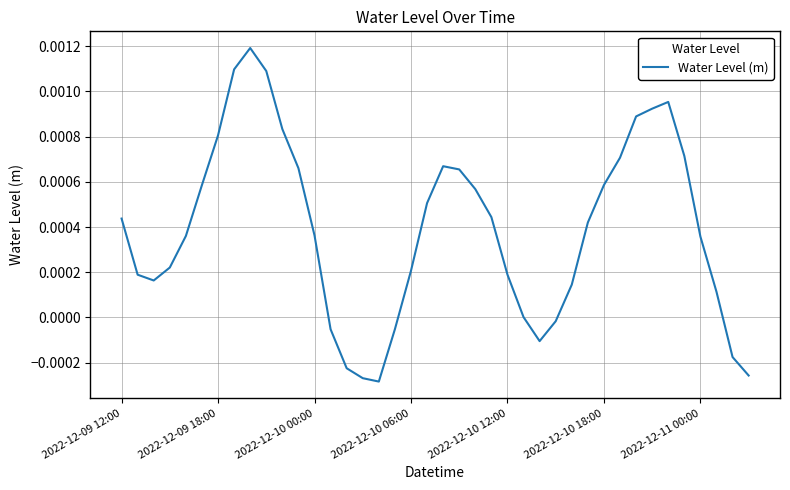

How many lines are shown in the chart?

1